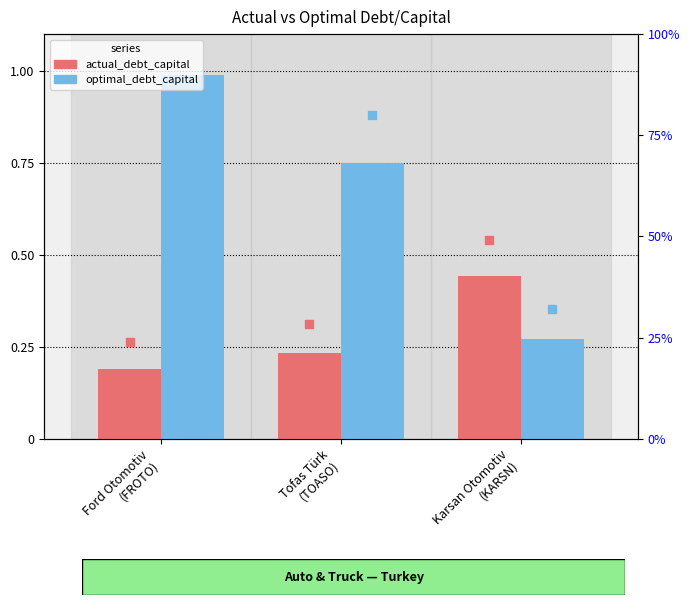

At which category is the sum across all series the highest?

Ford Otomotiv
(FROTO)